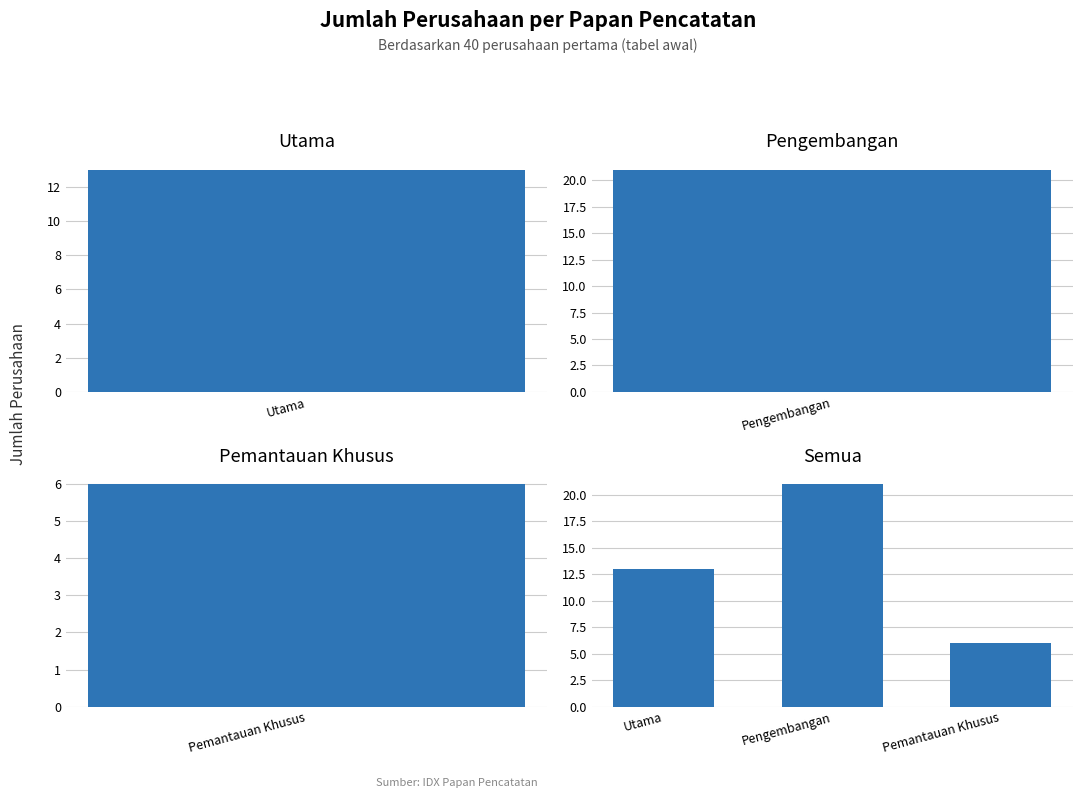

What is the smallest value displayed?

6